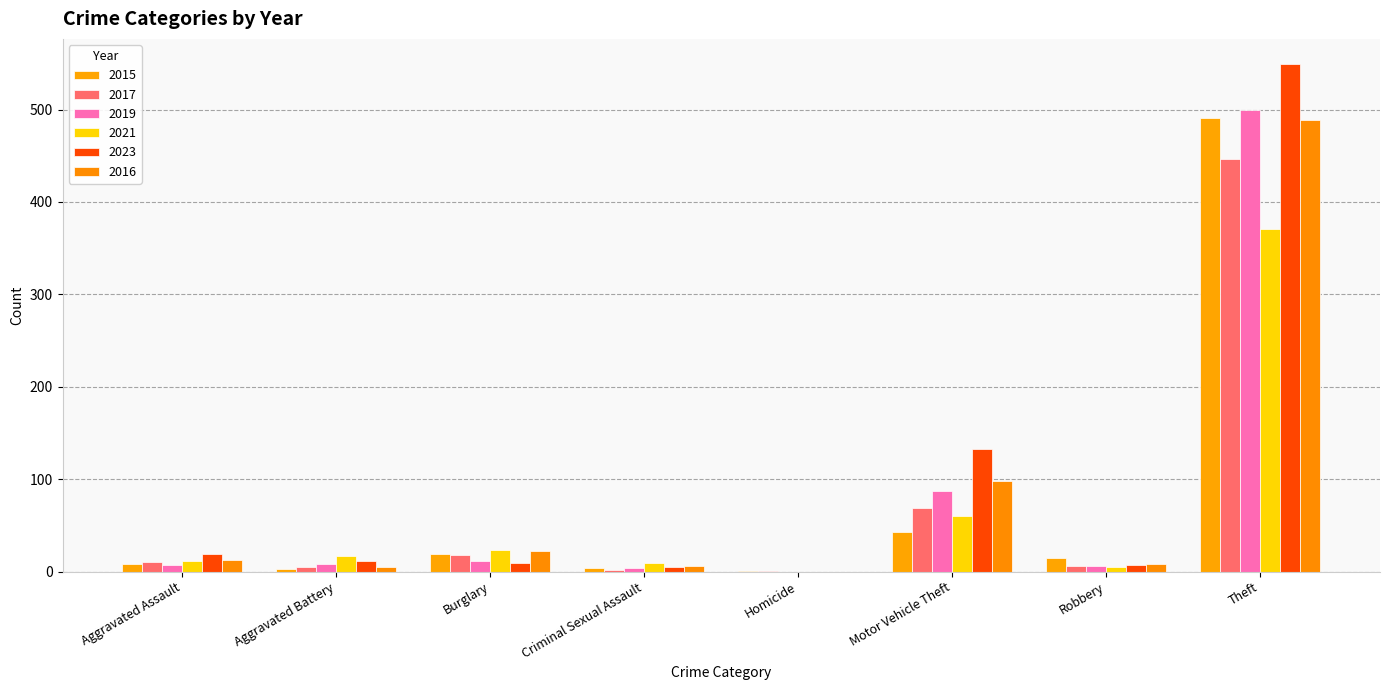

Which series has the largest total across all categories?

2023